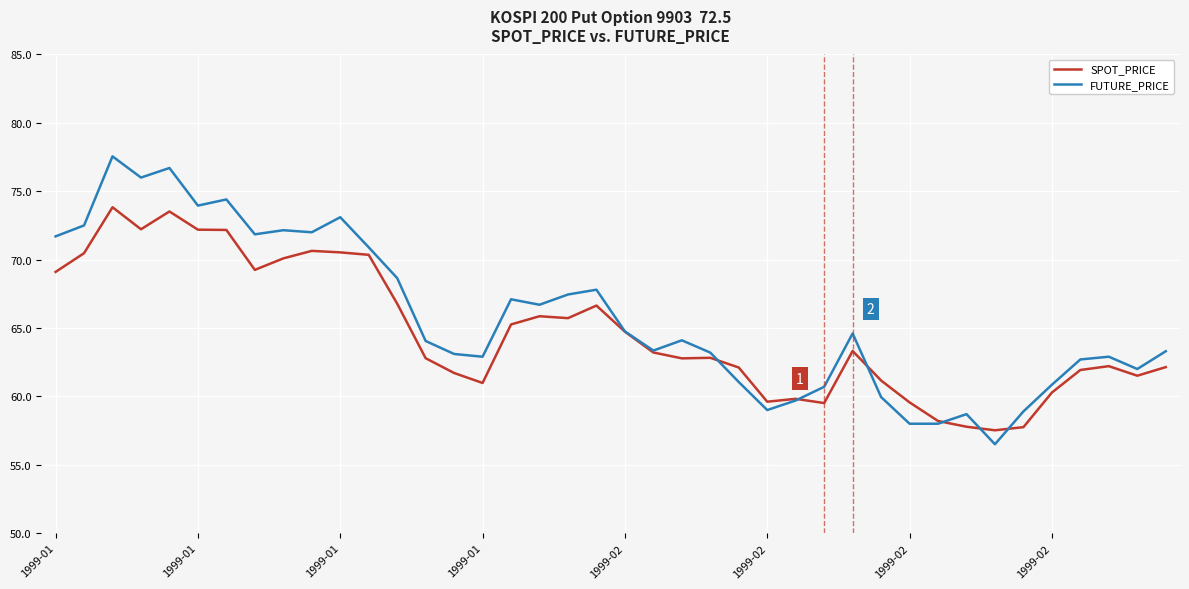

What is the minimum value shown in the chart?

56.5